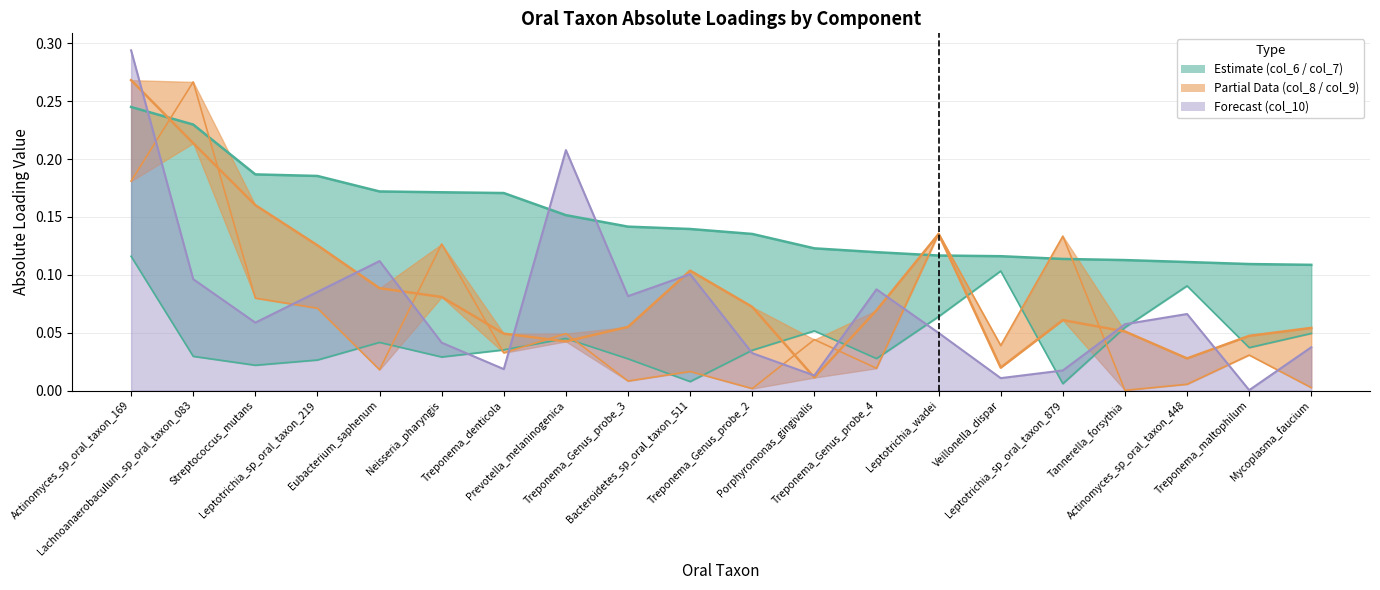

At which category does the chart reach its peak across all series?

Actinomyces_sp_oral_taxon_169